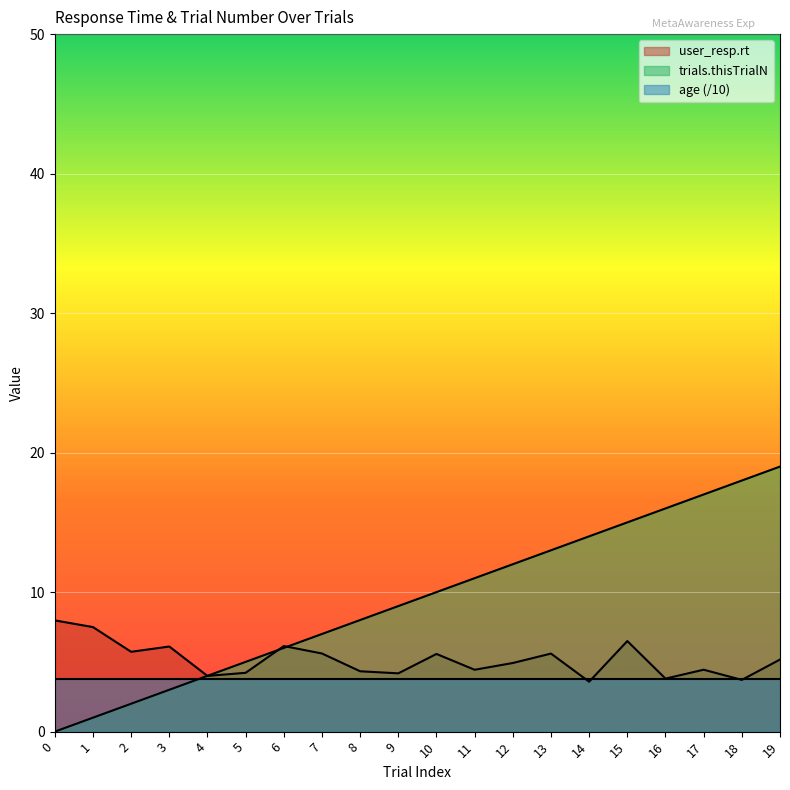

Which series has the largest total across all categories?

trials.thisTrialN